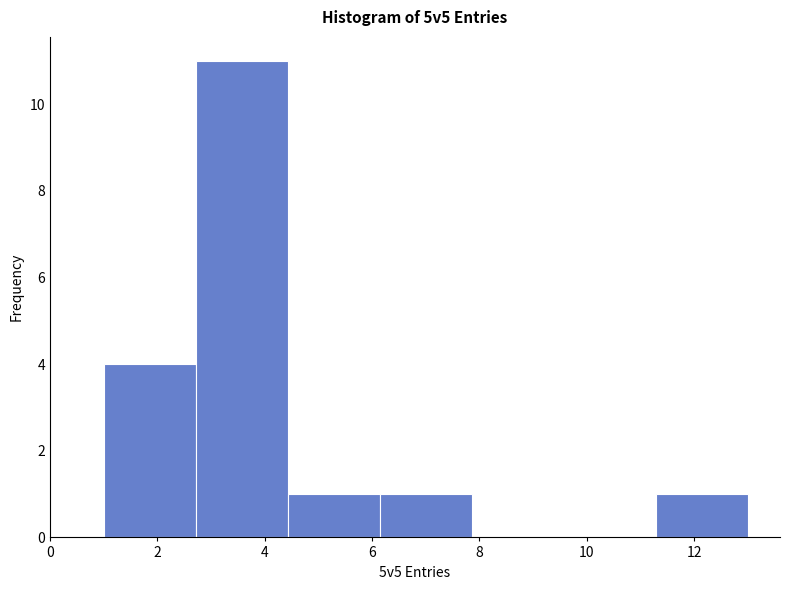

Reading left to right, list every bar in this chart as the range it spans on the x-axis followed by its height. Neither the bar edges nor the heights are printed on the chart, so give them approximately, as read against the axes.

1.0 to 2.8: 4
2.8 to 4.4: 11
4.4 to 6.2: 1
6.2 to 7.8: 1
7.8 to 9.6: 0
9.6 to 11.2: 0
11.2 to 13.0: 1